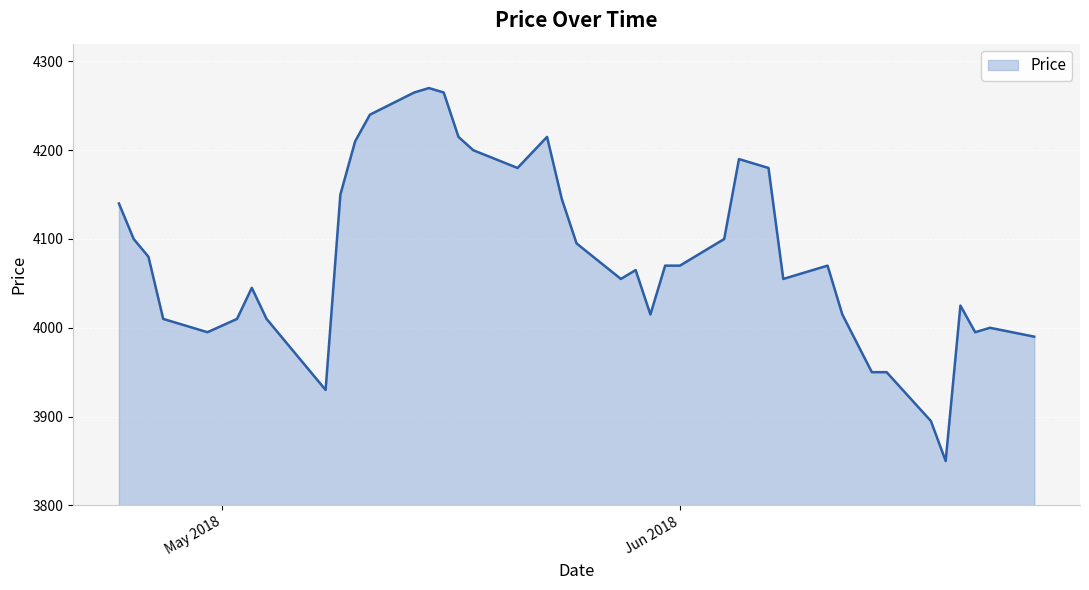

What is the difference between the maximum and minimum values?

420